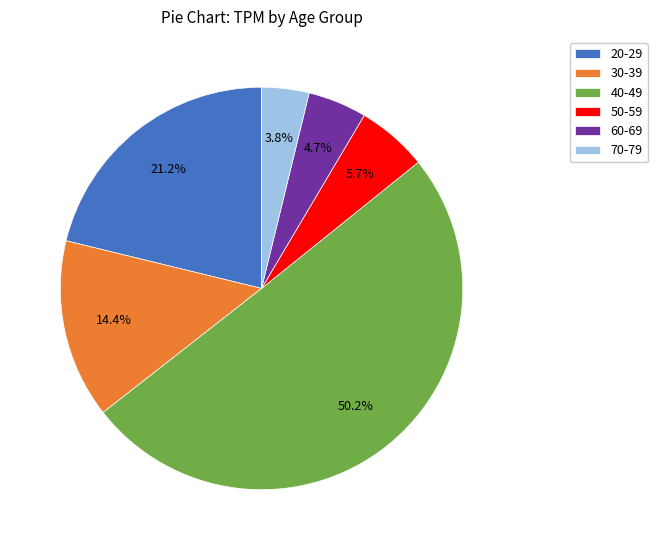

Which has a higher value, 30-39 or 40-49?

40-49